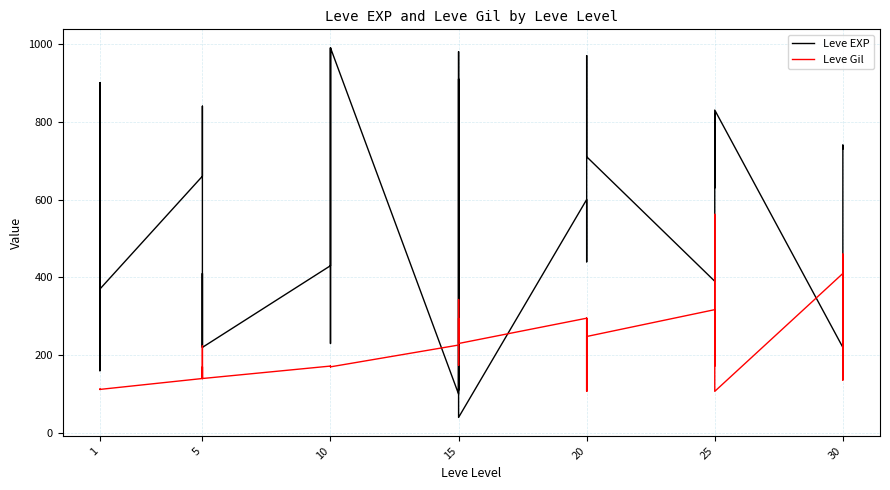

What is the value of the Leve Gil point at the 26th from the left?

295